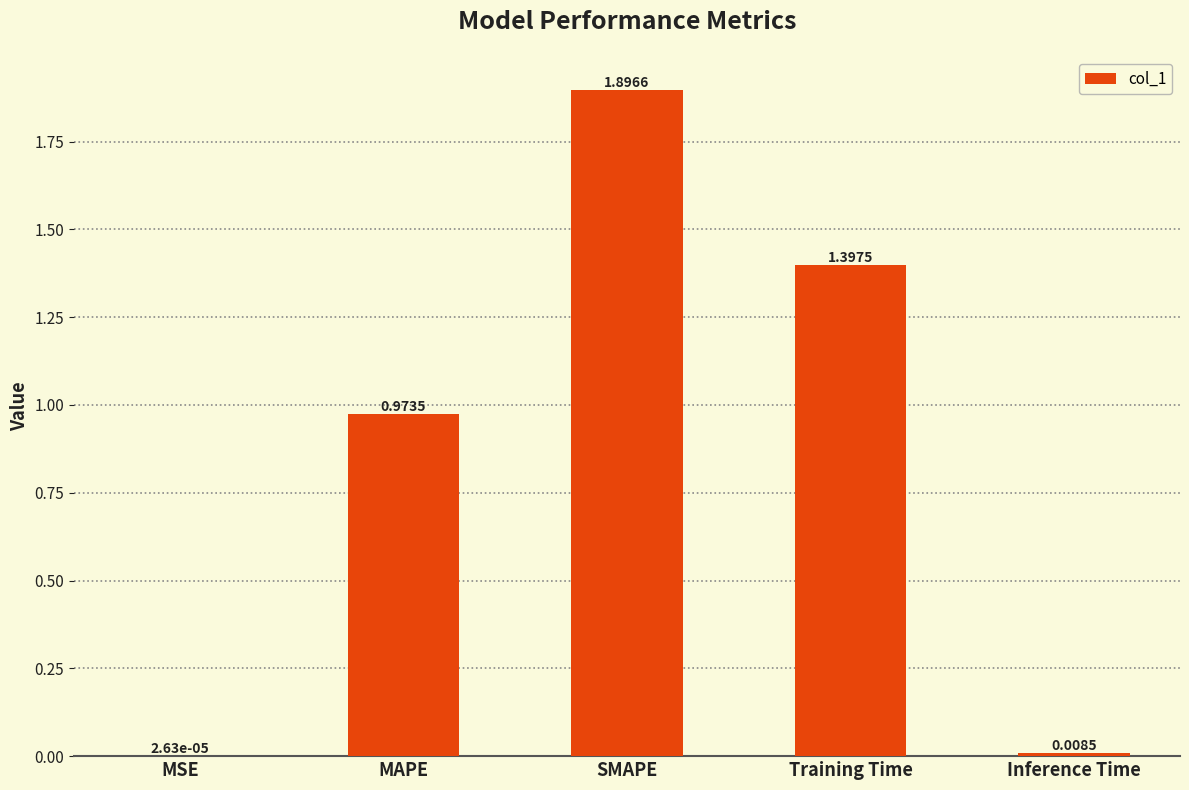

The chart shows a value of 1.4 at Training Time. True or false?

True